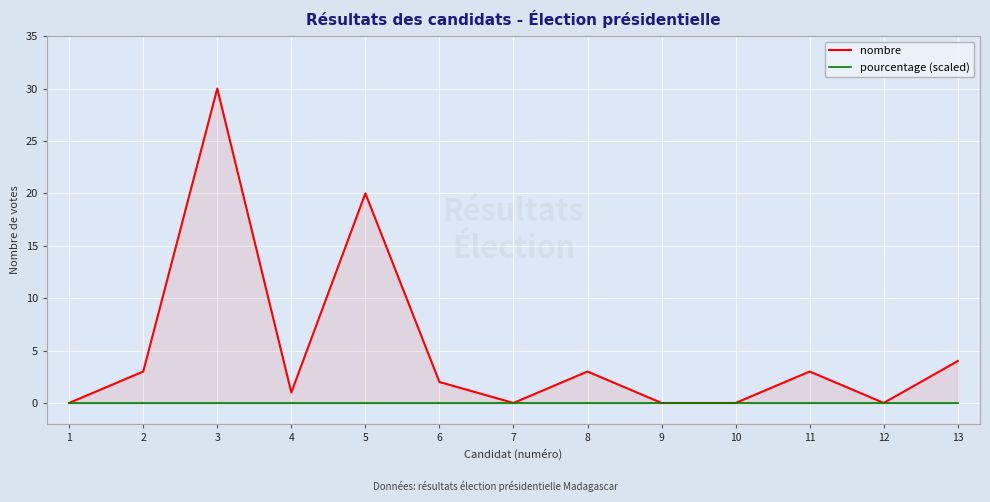

How many lines are shown in the chart?

2